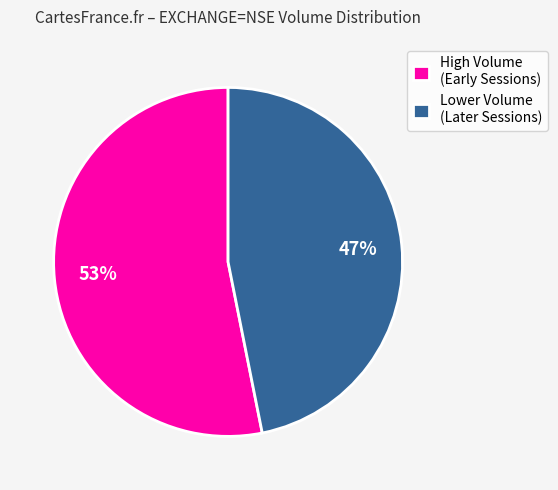

Count the number of slices in the pie.

2